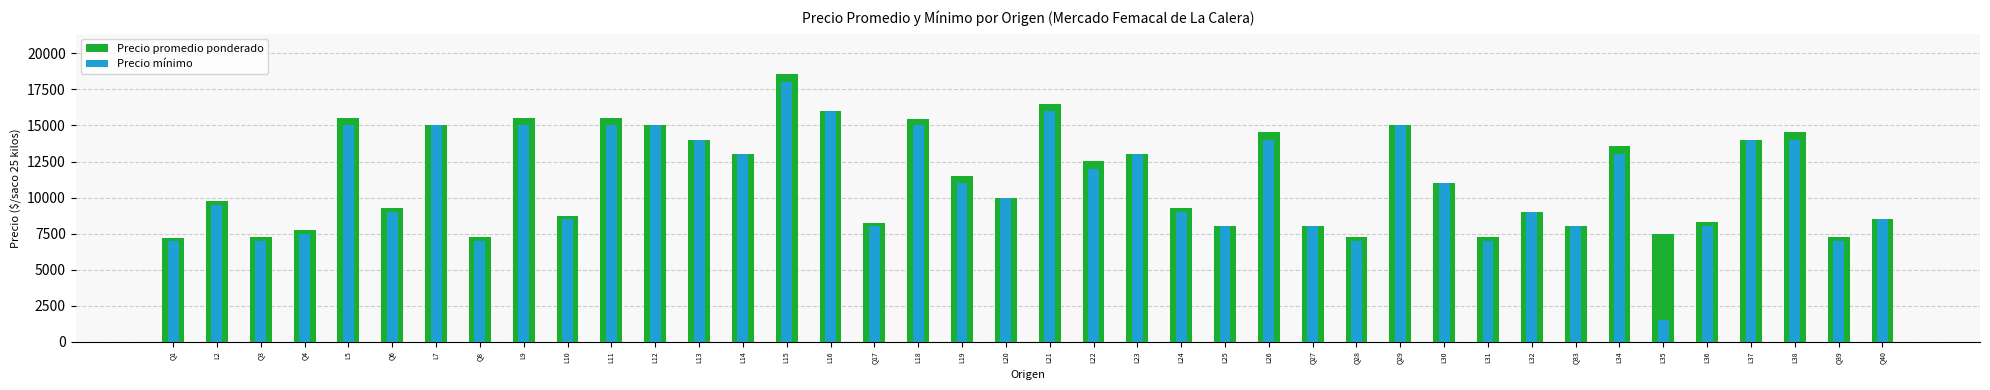

Reading left to right, what are all the values shown in this chart?

Precio promedio ponderado: Q1=7222	L2=9750	Q3=7250	Q4=7740	L5=15533	Q6=9273	L7=15000	Q8=7260	L9=15529	L10=8740	L11=15529	L12=15000	L13=14000	L14=13000	L15=18571	L16=16000	Q17=8238	L18=15484	L19=11500	L20=10000	L21=16521	L22=12533	L23=13000	L24=9265	L25=8000	L26=14521	Q27=8000	Q28=7262	Q29=15000	L30=11000	L31=7273	L32=9000	Q33=8000	L34=13545	L35=7493	L36=8273	L37=14000	L38=14521	Q39=7278	Q40=8500
Precio mínimo: Q1=7000	L2=9500	Q3=7000	Q4=7500	L5=15000	Q6=9000	L7=15000	Q8=7000	L9=15000	L10=8500	L11=15000	L12=15000	L13=14000	L14=13000	L15=18000	L16=16000	Q17=8000	L18=15000	L19=11000	L20=10000	L21=16000	L22=12000	L23=13000	L24=9000	L25=8000	L26=14000	Q27=8000	Q28=7000	Q29=15000	L30=11000	L31=7000	L32=9000	Q33=8000	L34=13000	L35=1500	L36=8000	L37=14000	L38=14000	Q39=7000	Q40=8500